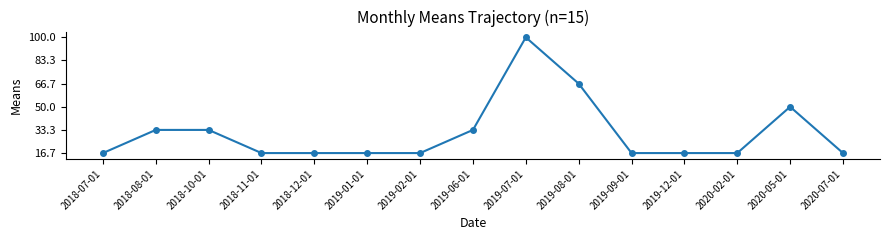

What is the maximum value shown in the chart?

100.0